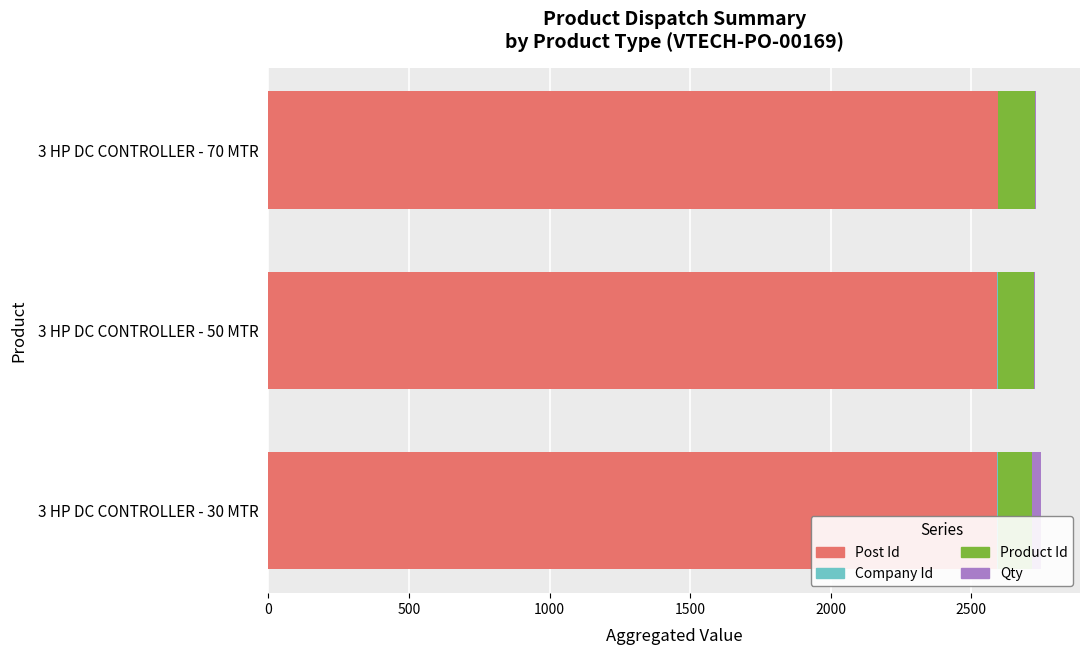

The value of Post Id at 3 HP DC CONTROLLER - 50 MTR is 1094. True or false?

False